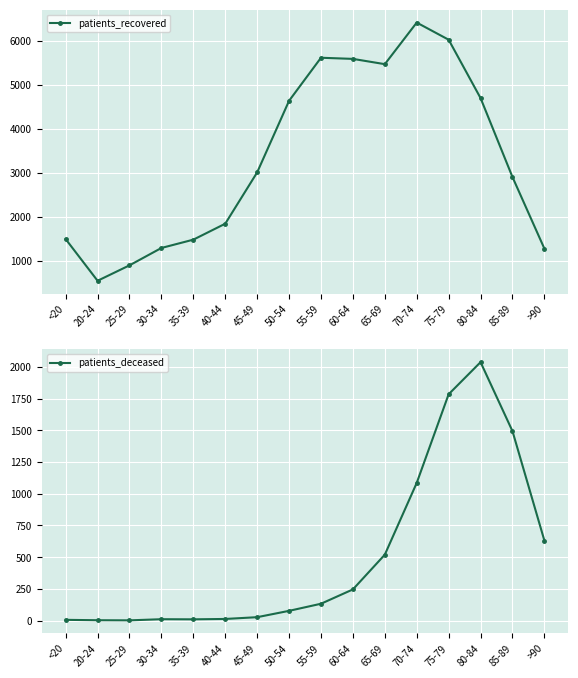

Is it true that patients_deceased equals 520 at 65-69?

True